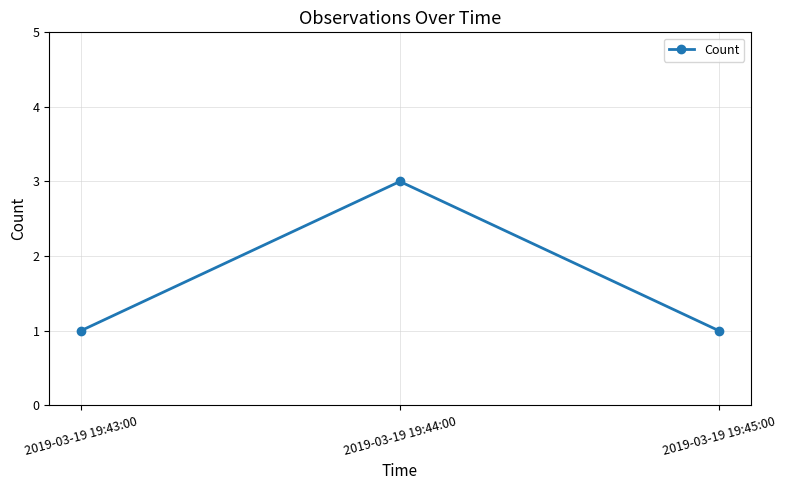

The value at 2019-03-19 19:44:00 is 3. True or false?

True